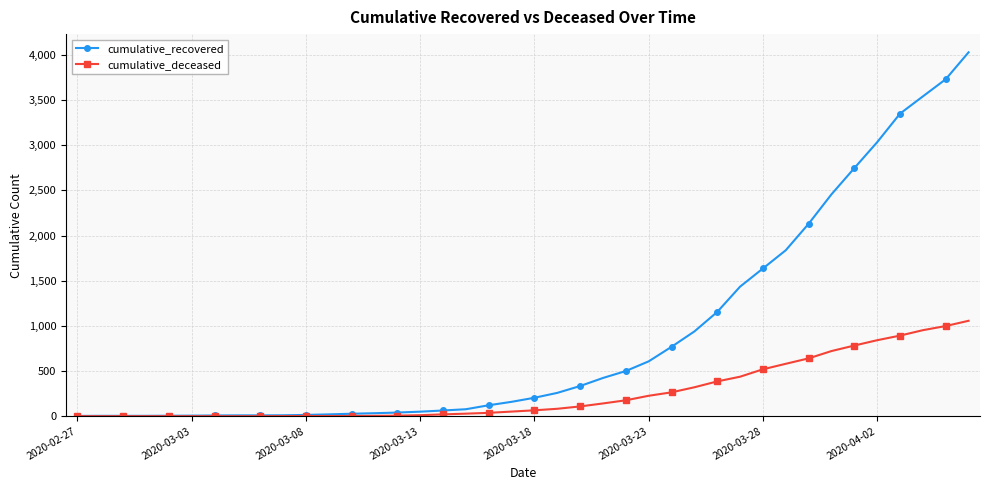

Count the number of categories in the chart.

40